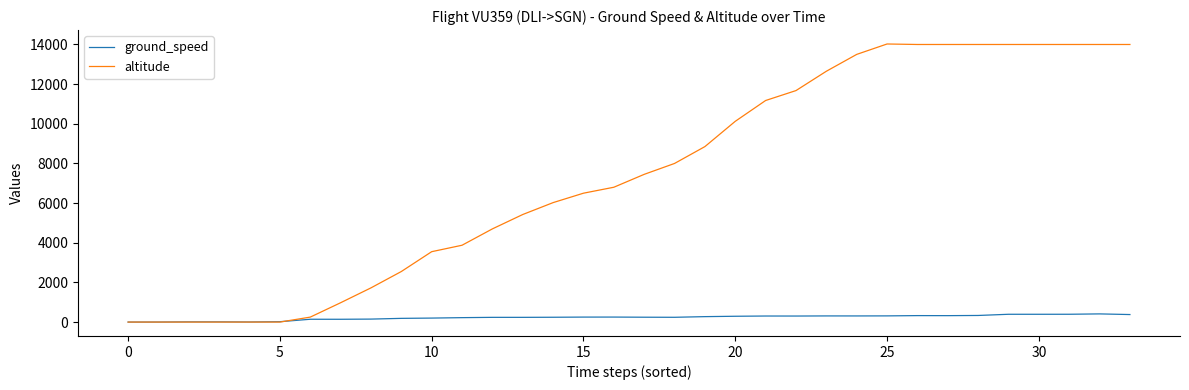

List the series in order of their overall mean, highest first.

altitude, ground_speed